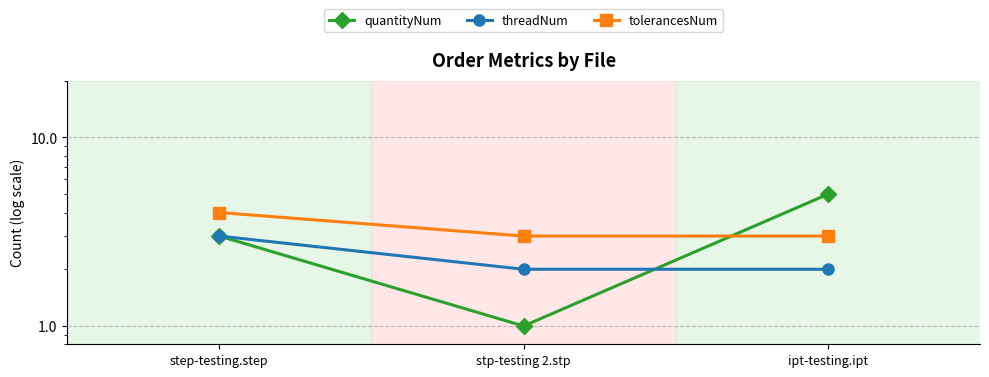

At which category is the sum across all series the highest?

step-testing.step